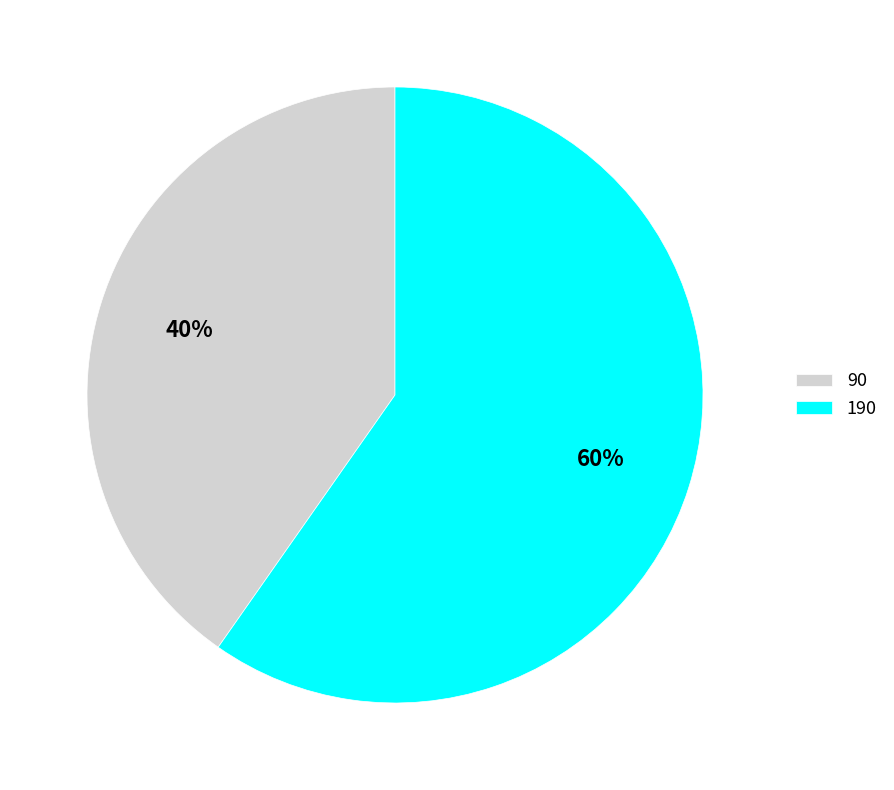

To the nearest percent, what is the average slice percentage?

50%